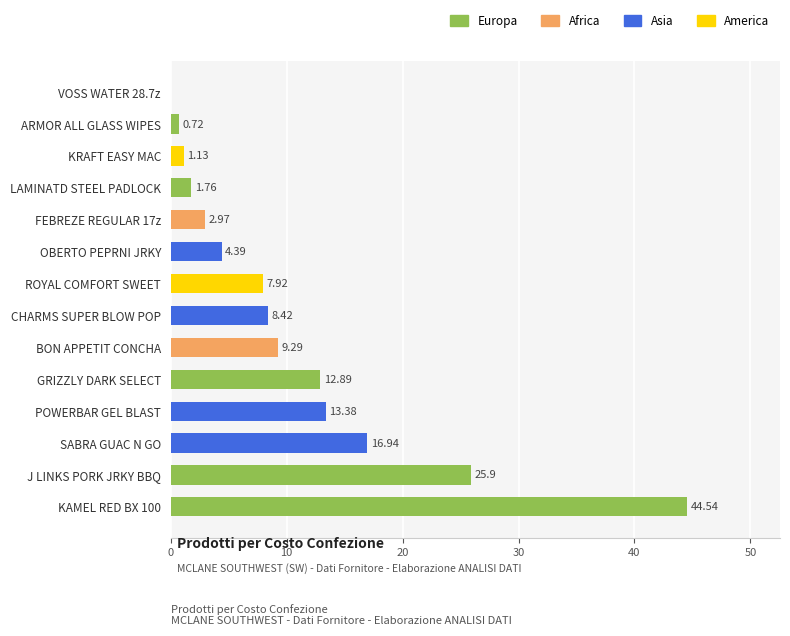

At which label is the value closest to 22?

J LINKS PORK JRKY BBQ